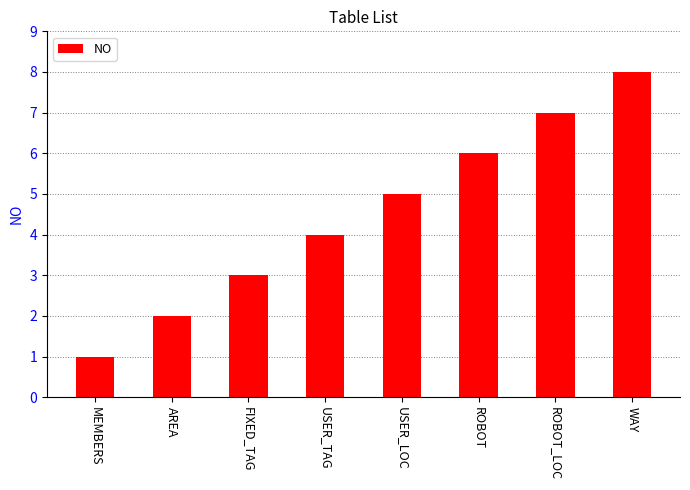

What value does the data have at ROBOT_LOC?

7